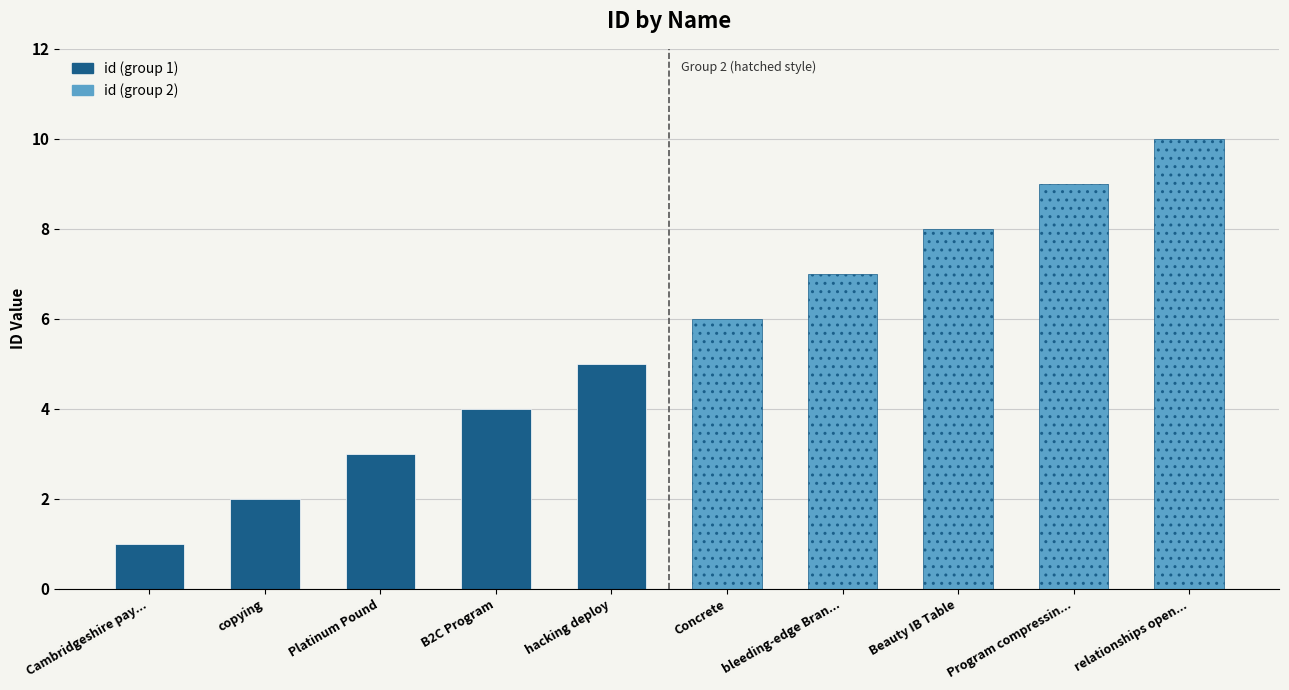

Which label corresponds to the smallest value in the chart?

Cambridgeshire pay...